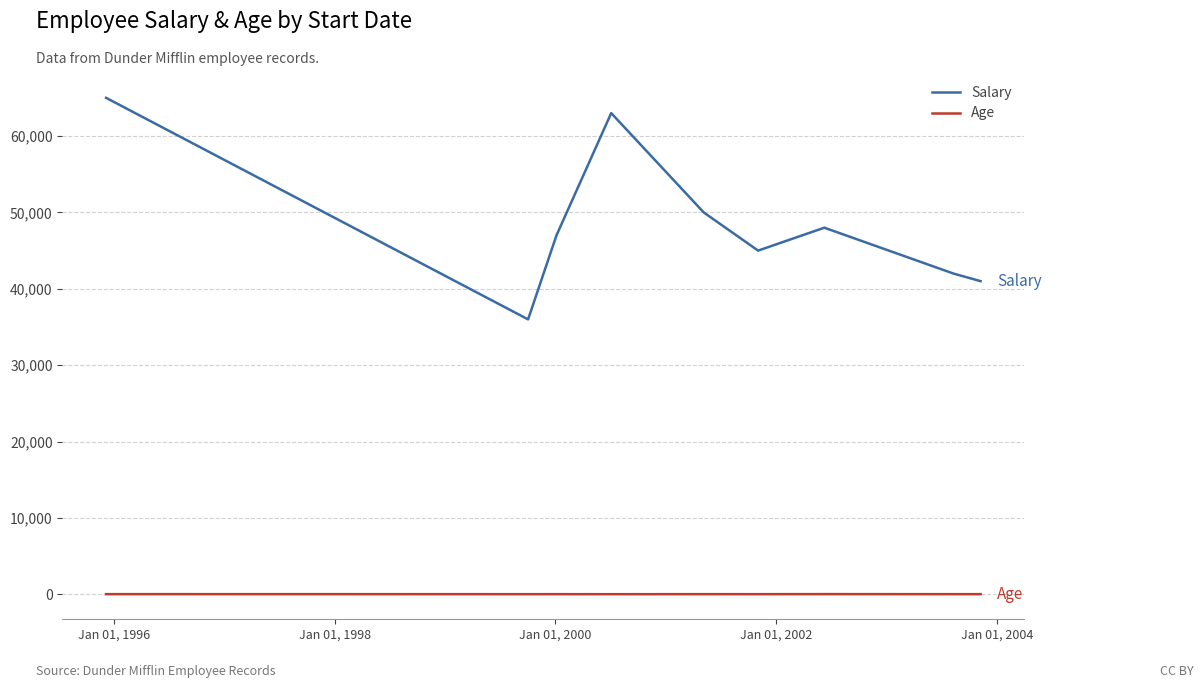

What is the difference between the maximum and minimum values in the Salary series?

29000